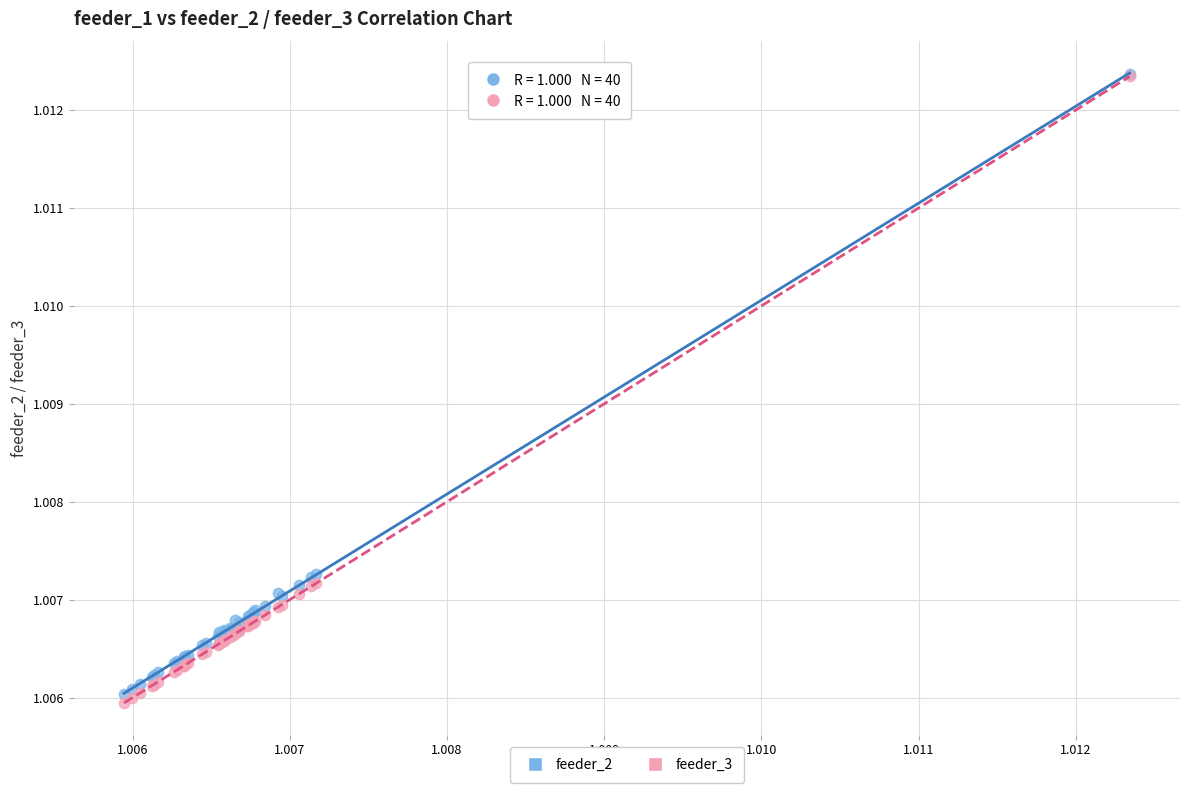

What are all the series names shown in the legend?

feeder_2, feeder_3